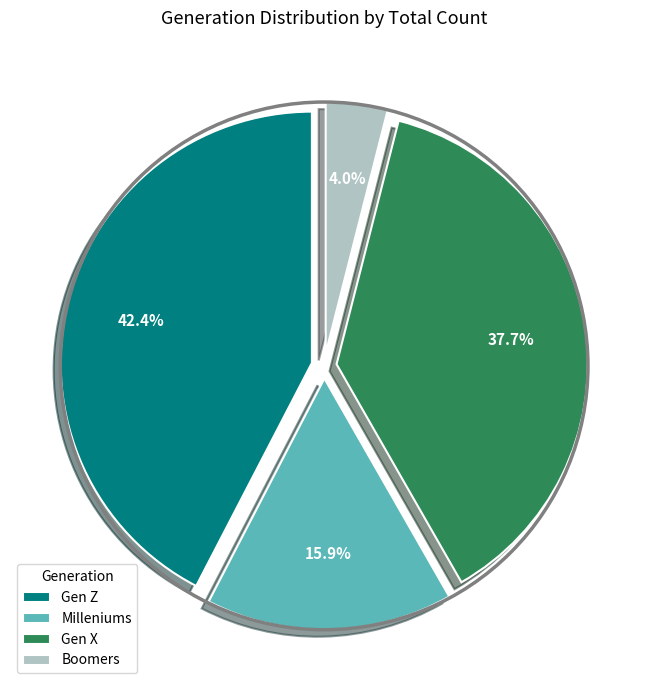

How many slices are in this pie chart?

4